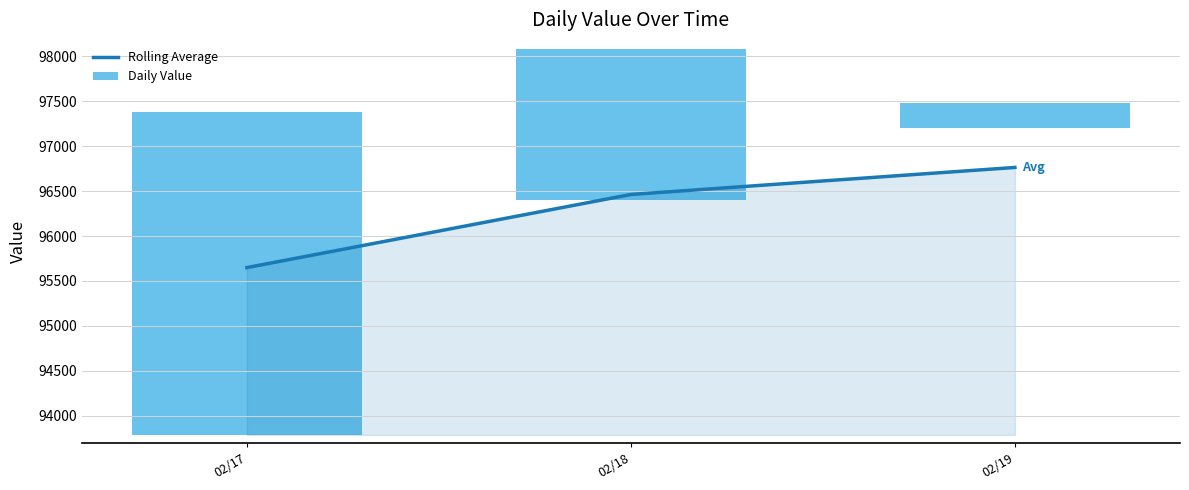

What is the difference between the values at 02/19 and 02/18?

301.0